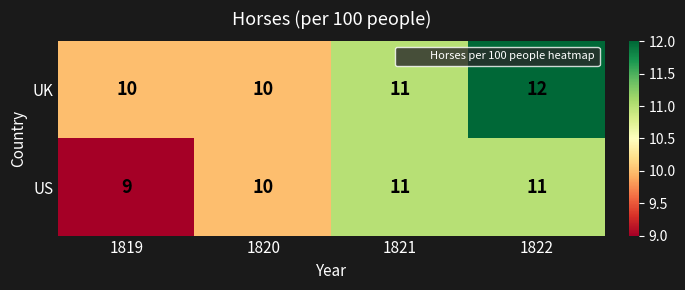

What is the difference between the highest and lowest values at 1819?

1